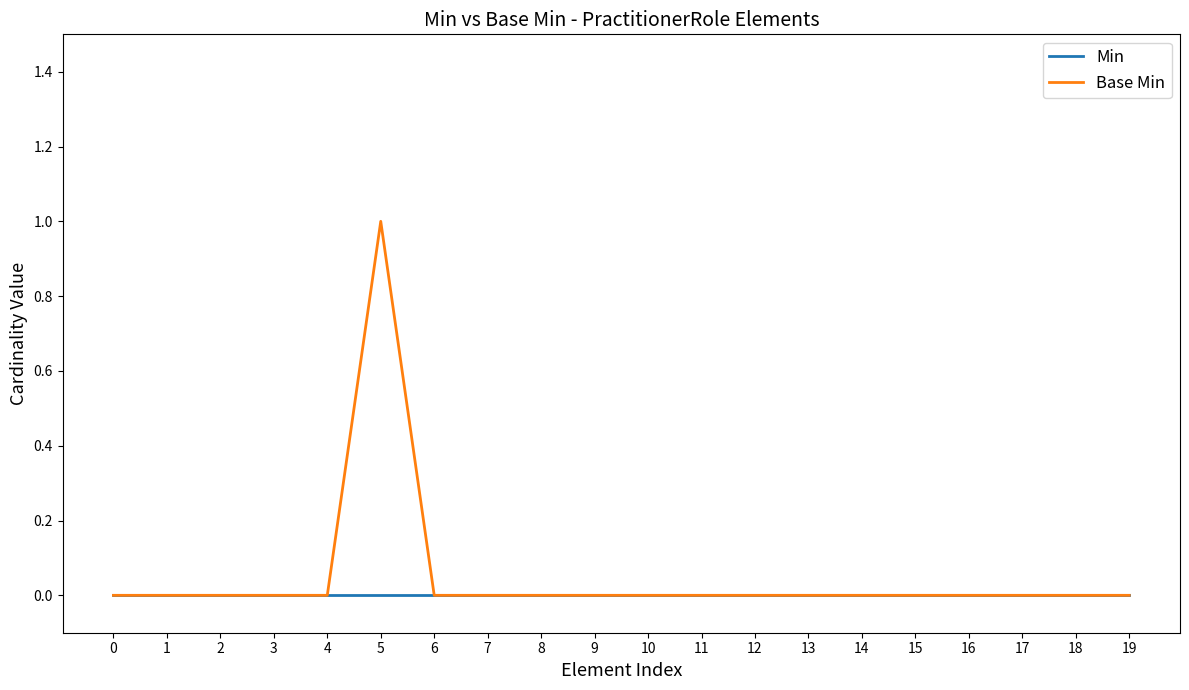

Which series has the largest total across all categories?

Base Min